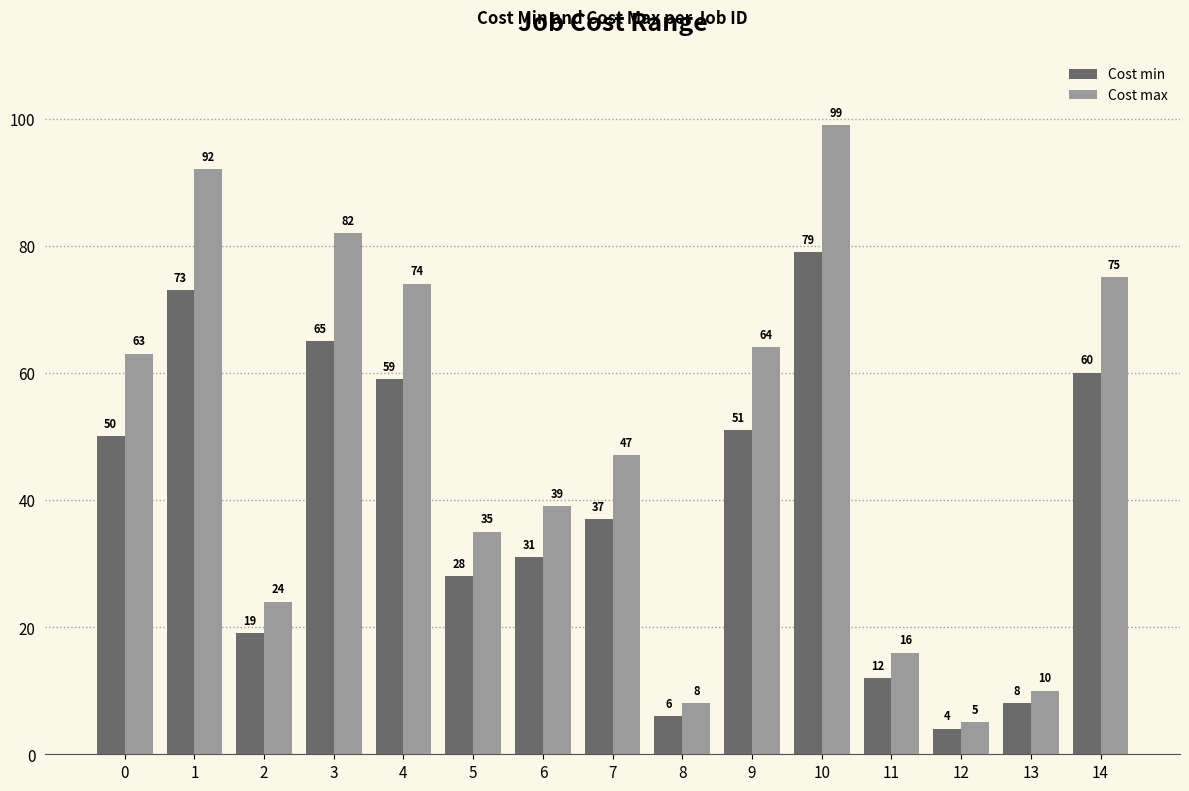

Rank the series at 1 from highest to lowest value.

Cost max, Cost min